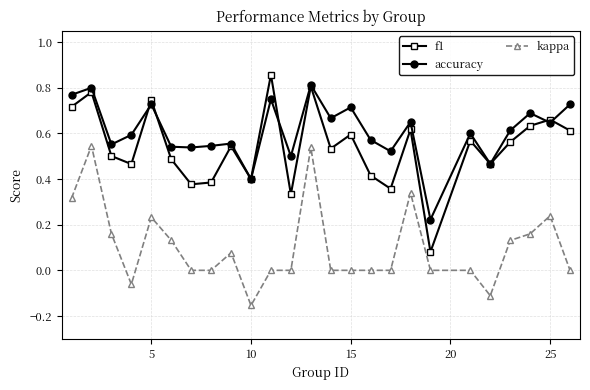

How many interior local peaks does the f1 series have?

9